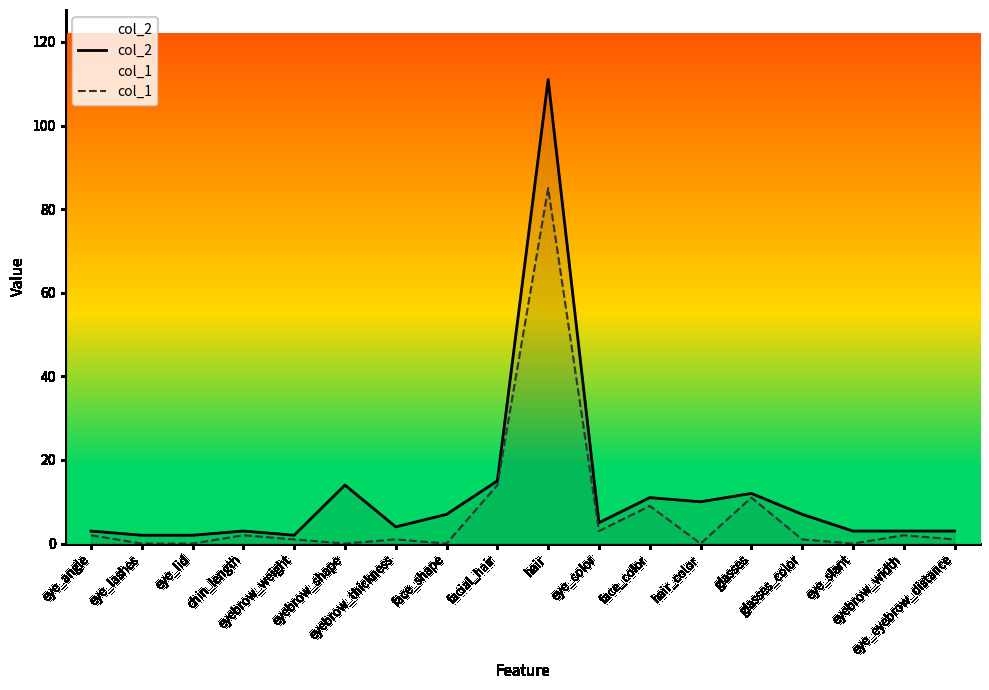

Does the chart display data point markers on the line(s)?

No